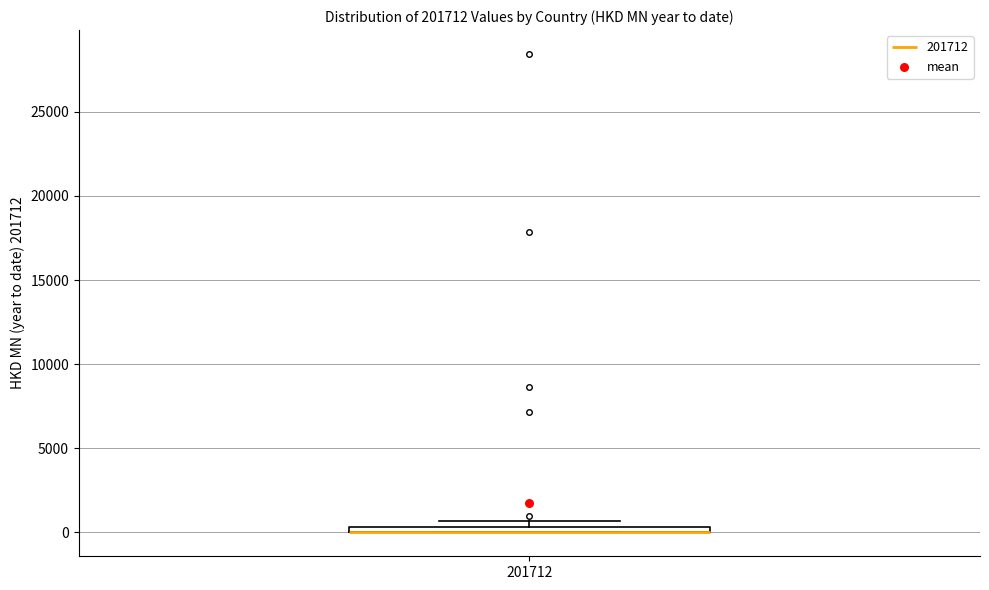

Where is the lower edge of the box at x = 201712 on the y-axis? The values are not printed on the chart, so give them approximately, as read against the axis.

0